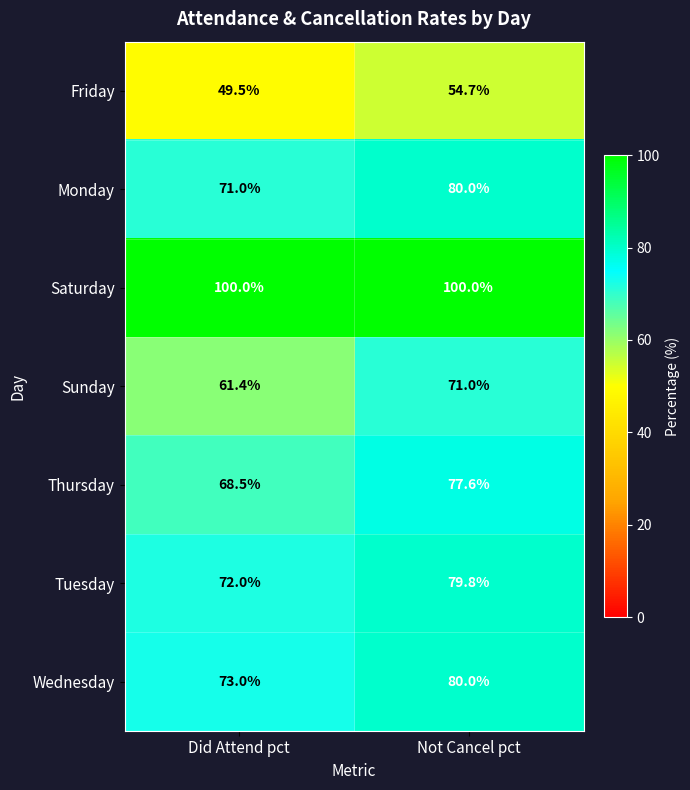

At which label does Friday first exceed 54?

Not Cancel pct